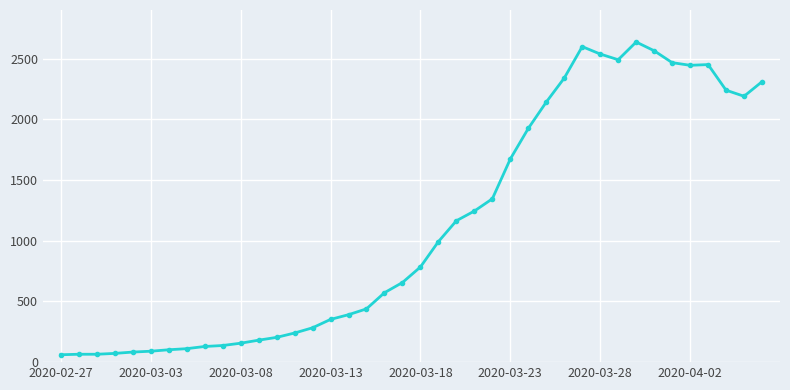

What is the smallest value displayed?

61